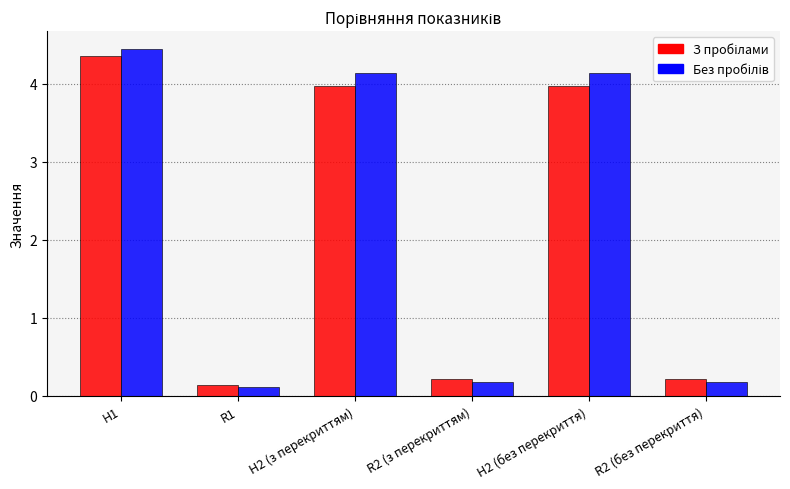

What is the total value across all series at R2 (без перекриття)?

0.4